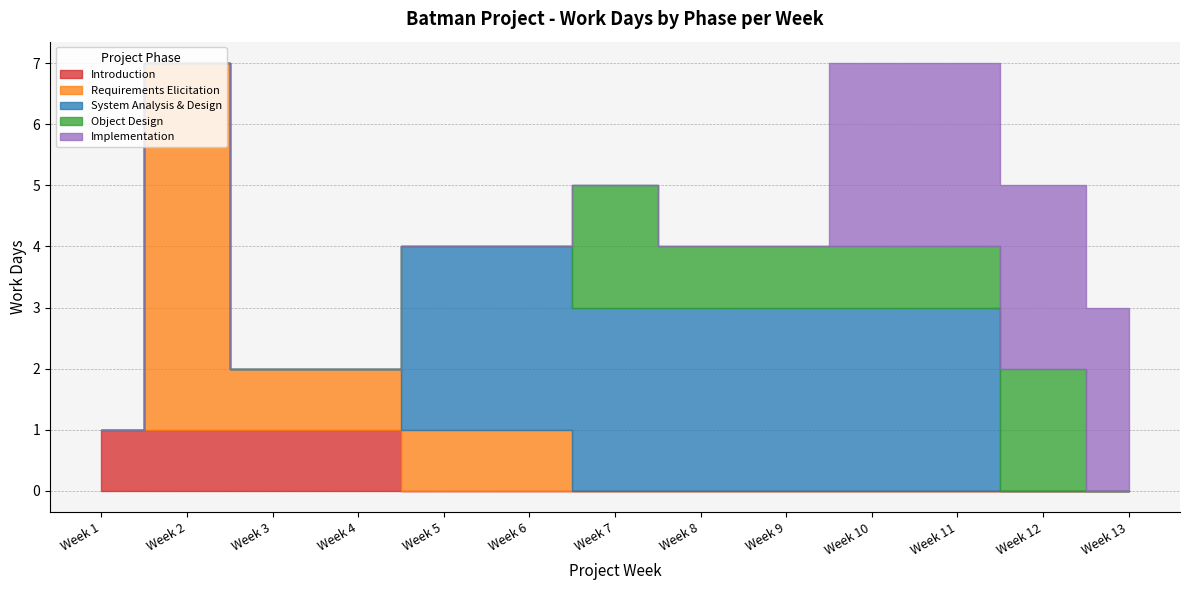

Does the chart have visible grid lines?

Yes